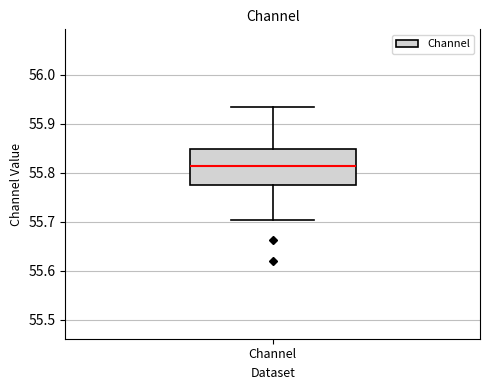

Read this box plot against the y-axis: the position of the median line, the range covered by the box, and the ends of both whiskers. The values are not printed on the chart, so give them approximately, as read against the axis.

median 55.81, box 55.77 to 55.85, whiskers 55.70 to 55.93